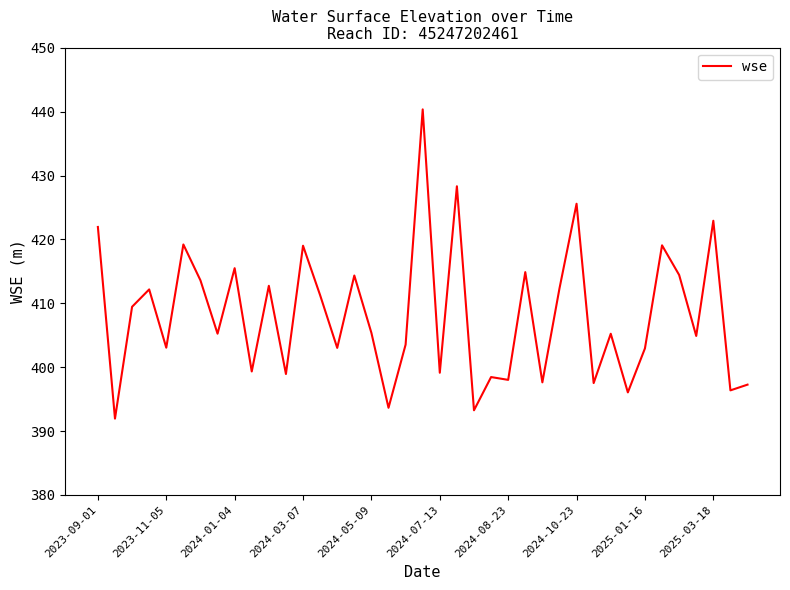

What is the maximum value shown in the chart?

440.3